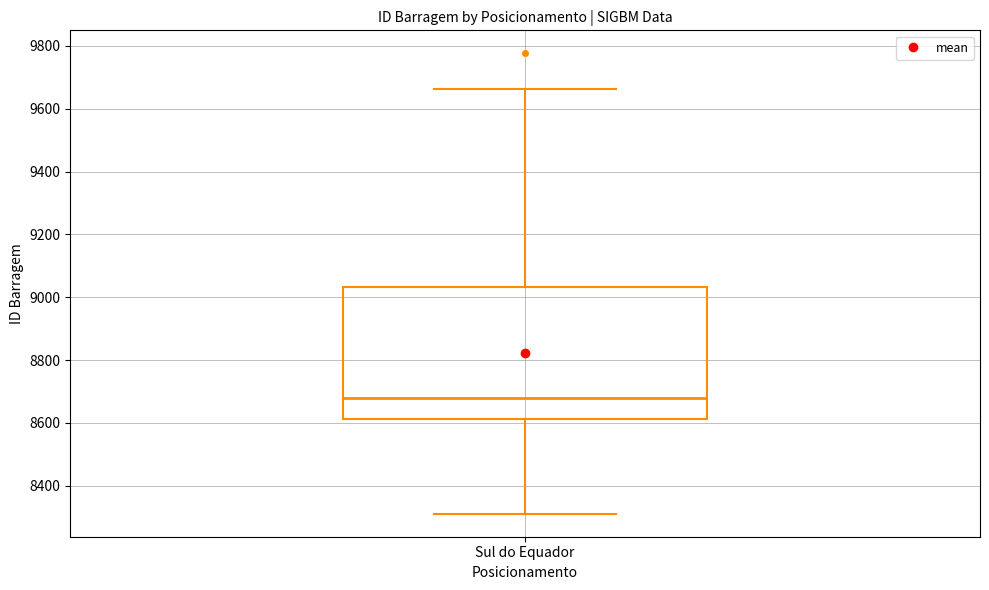

Transcribe this box plot: give where the median line is, the range the box spans, and where the two whiskers end, as read against the y-axis. The values are not printed on the chart, so give them approximately, as read against the axis.

median 8680, box 8620 to 9040, whiskers 8320 to 9660